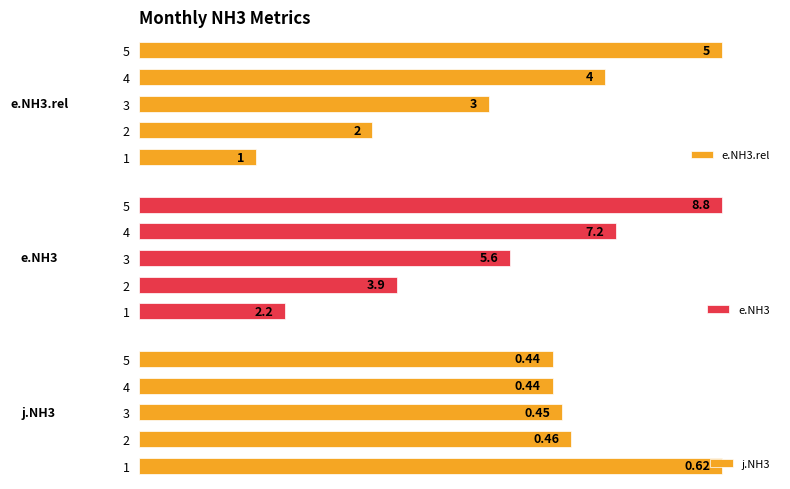

How many distinct data groups are displayed?

3